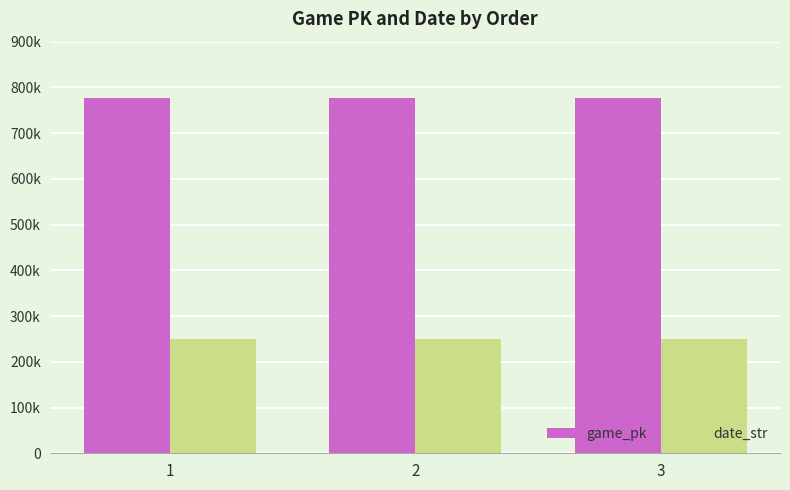

What is the total value across all series at 2?

1027613